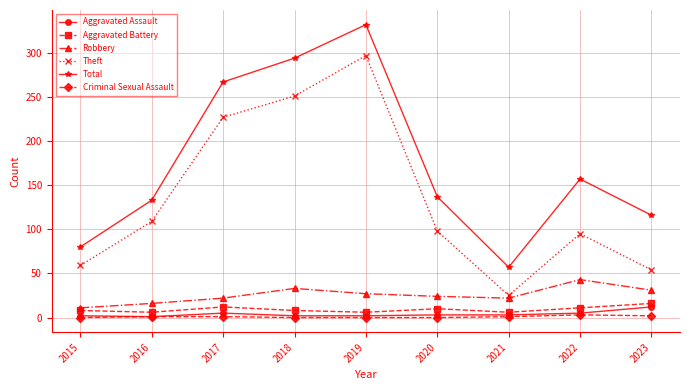

True or false: Aggravated Assault and Robbery intersect in this chart.

False